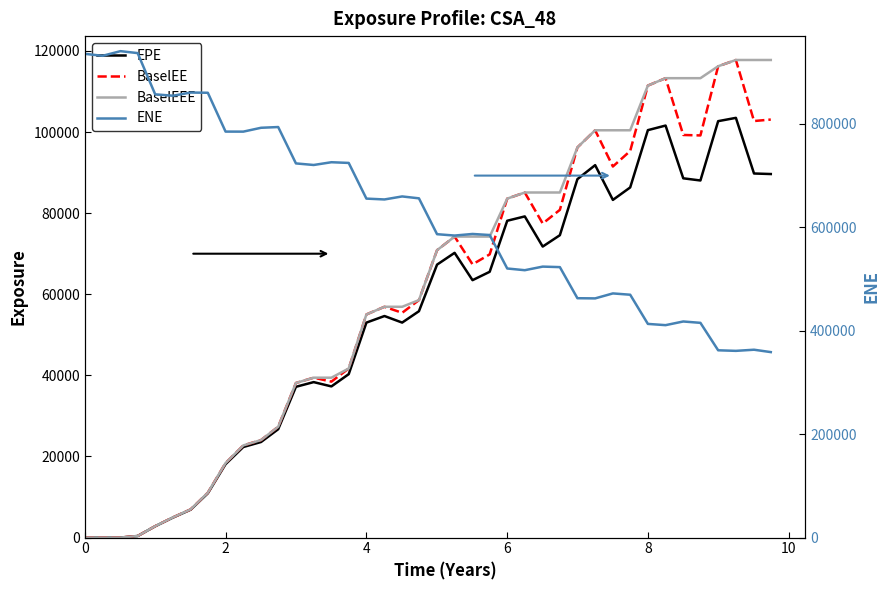

True or false: EPE and BaselEE intersect in this chart.

False